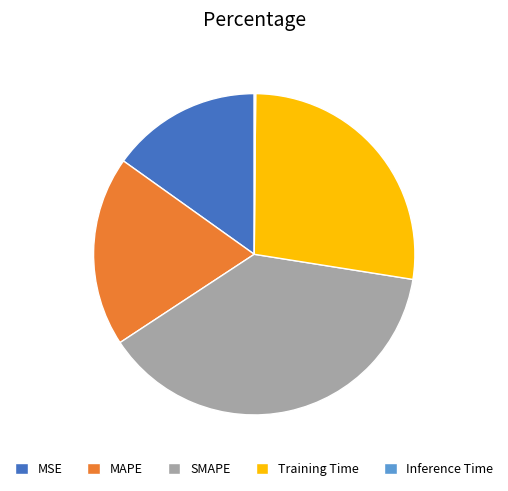

Do MSE and SMAPE together represent more than half of the pie?

Yes